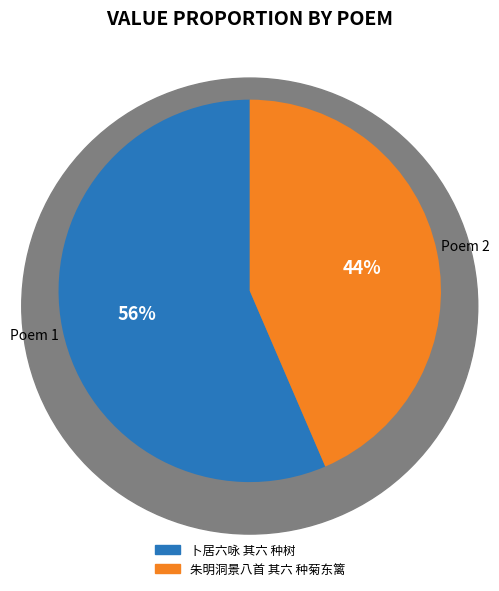

To the nearest percent, what is the combined percentage of 卜居六咏 其六 种树 and 朱明洞景八首 其六 种菊东篱?

100%